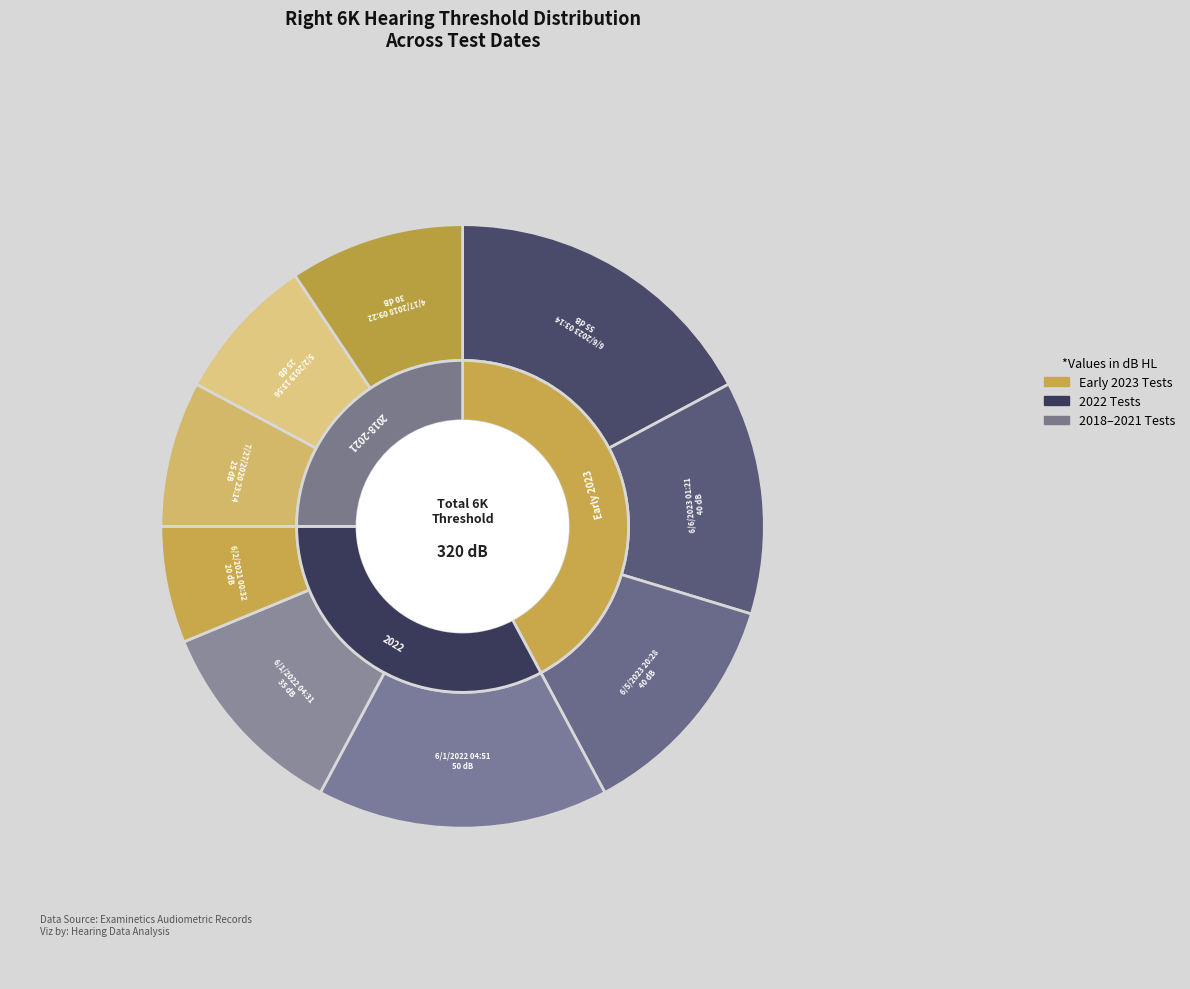

What is the ratio of the value at 6/5/2023 20:28 to the value at 6/6/2023 03:14?

0.7